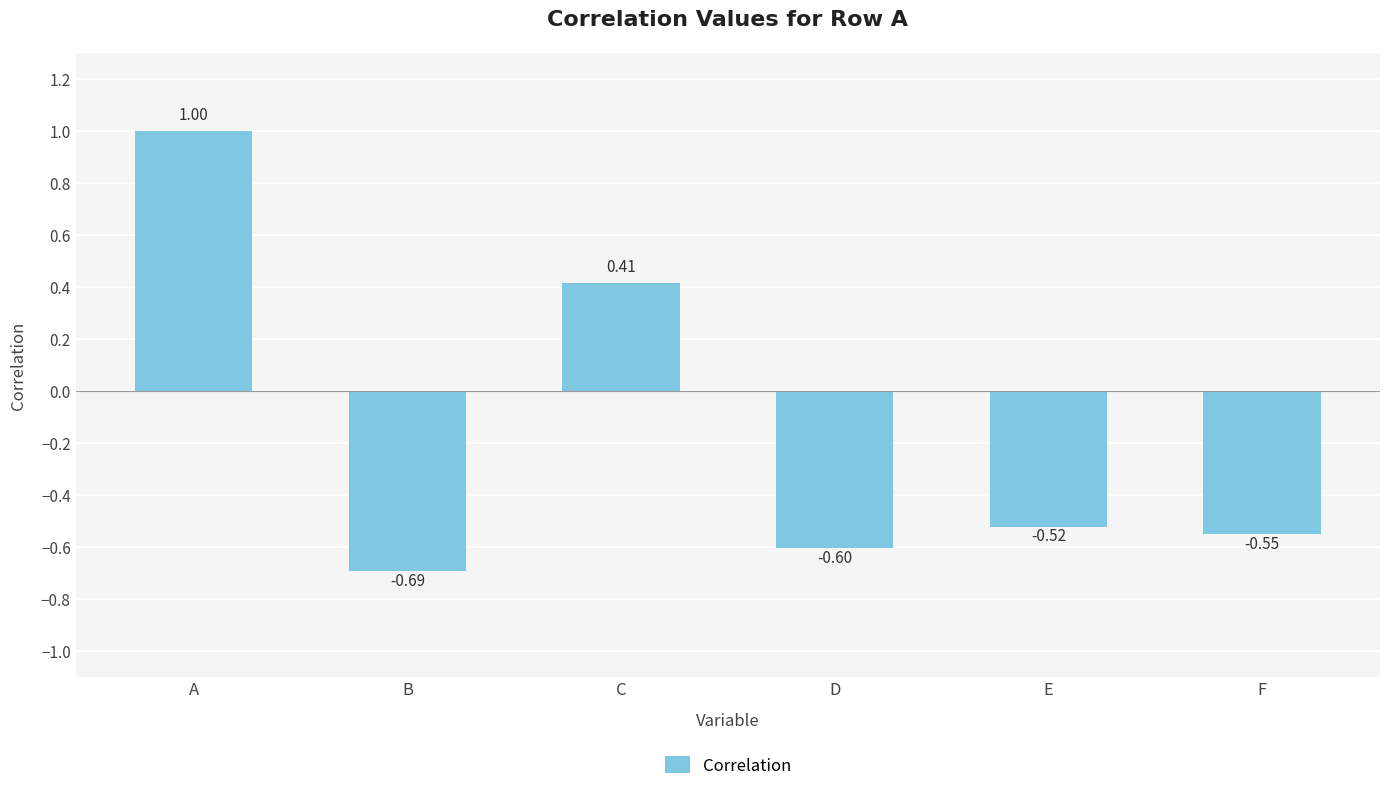

How many positive values are there?

2